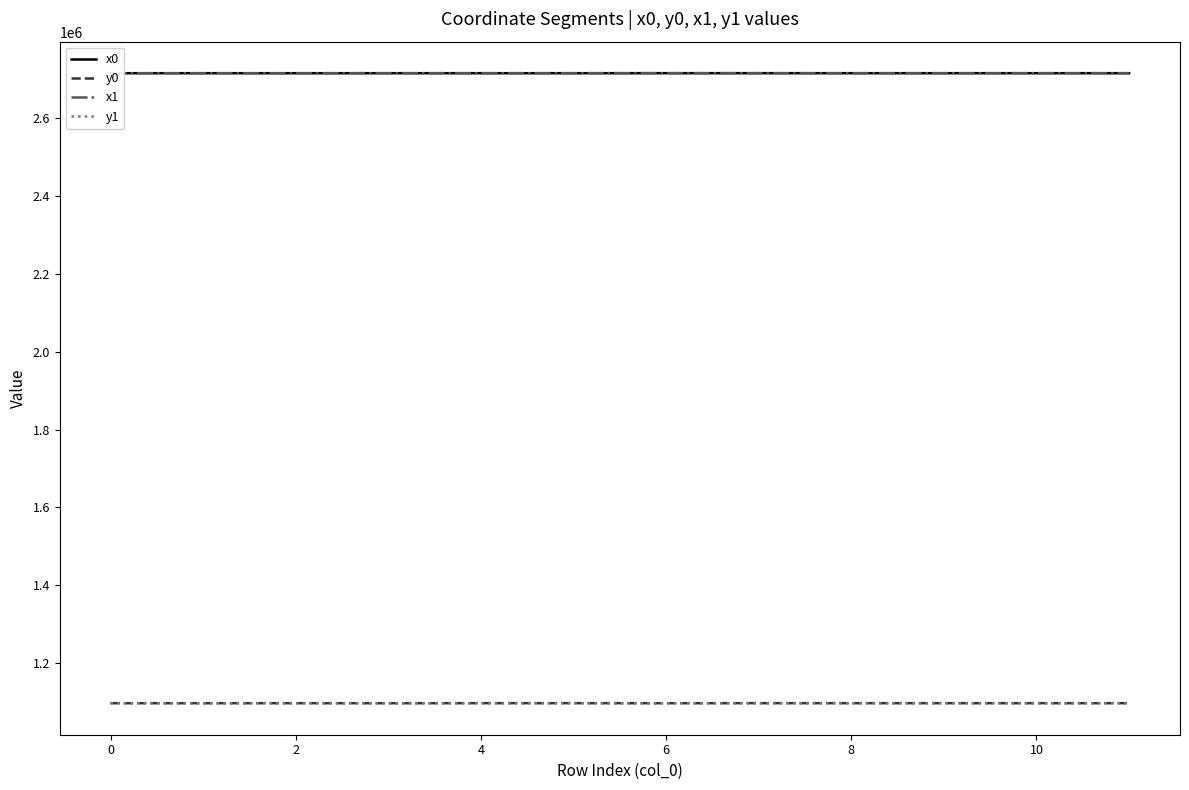

How many times do x0 and x1 cross each other?

4